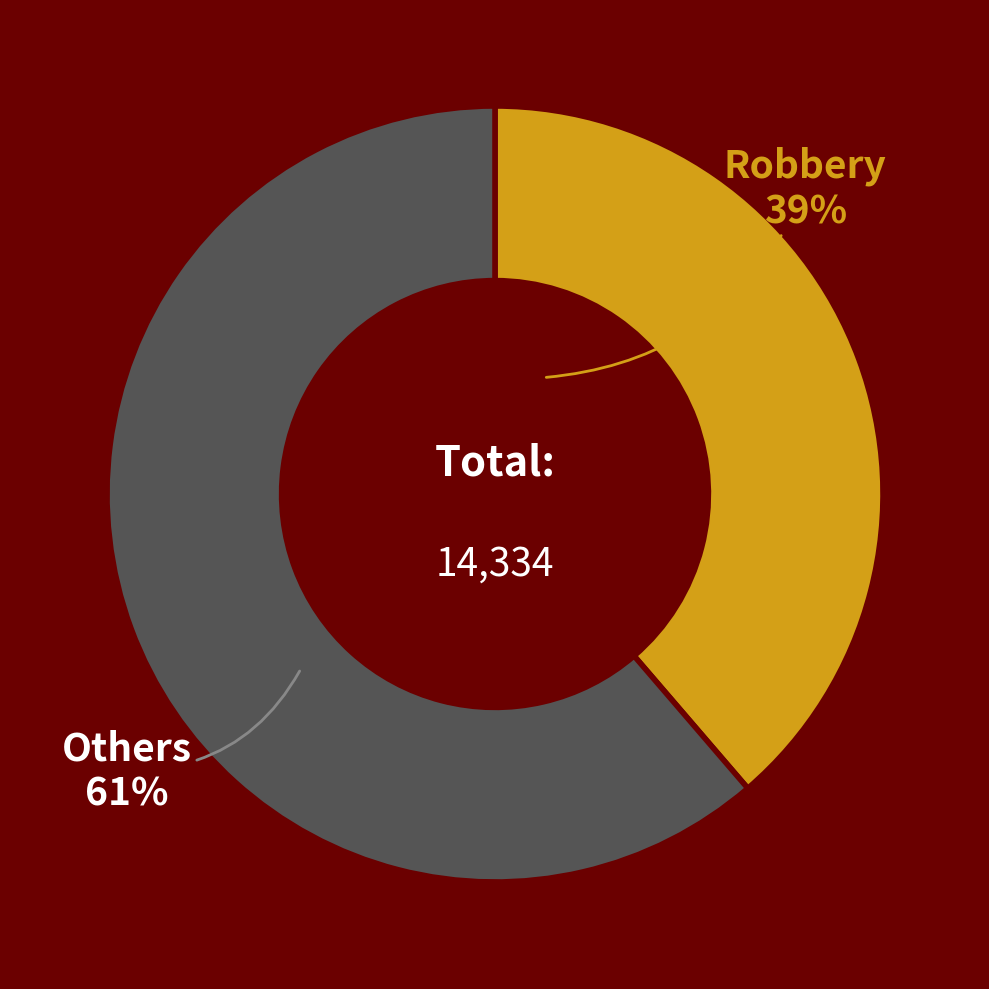

Does any single category account for the majority?

Yes